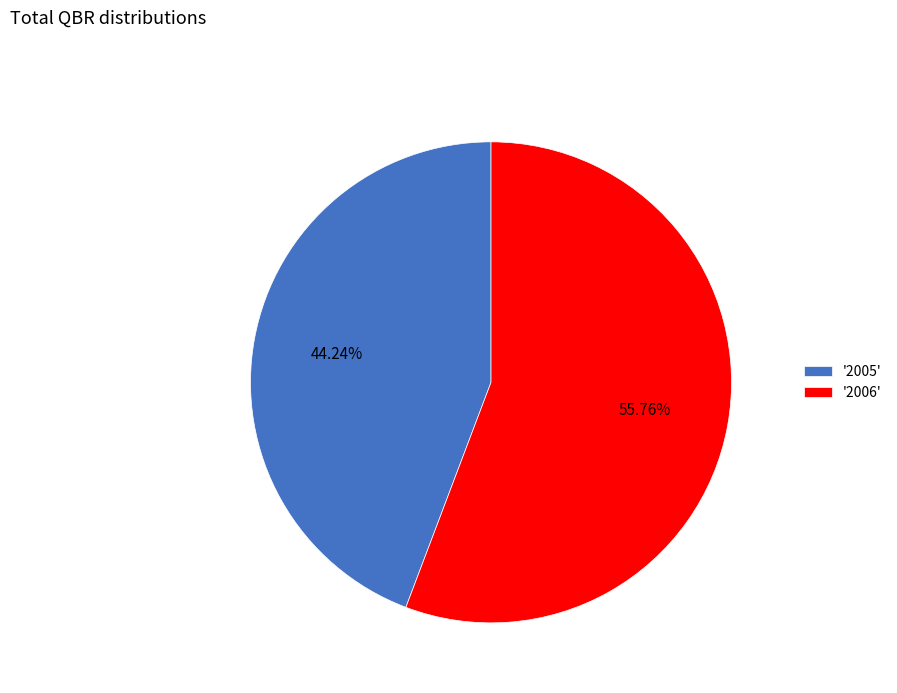

Does any single category account for the majority?

Yes